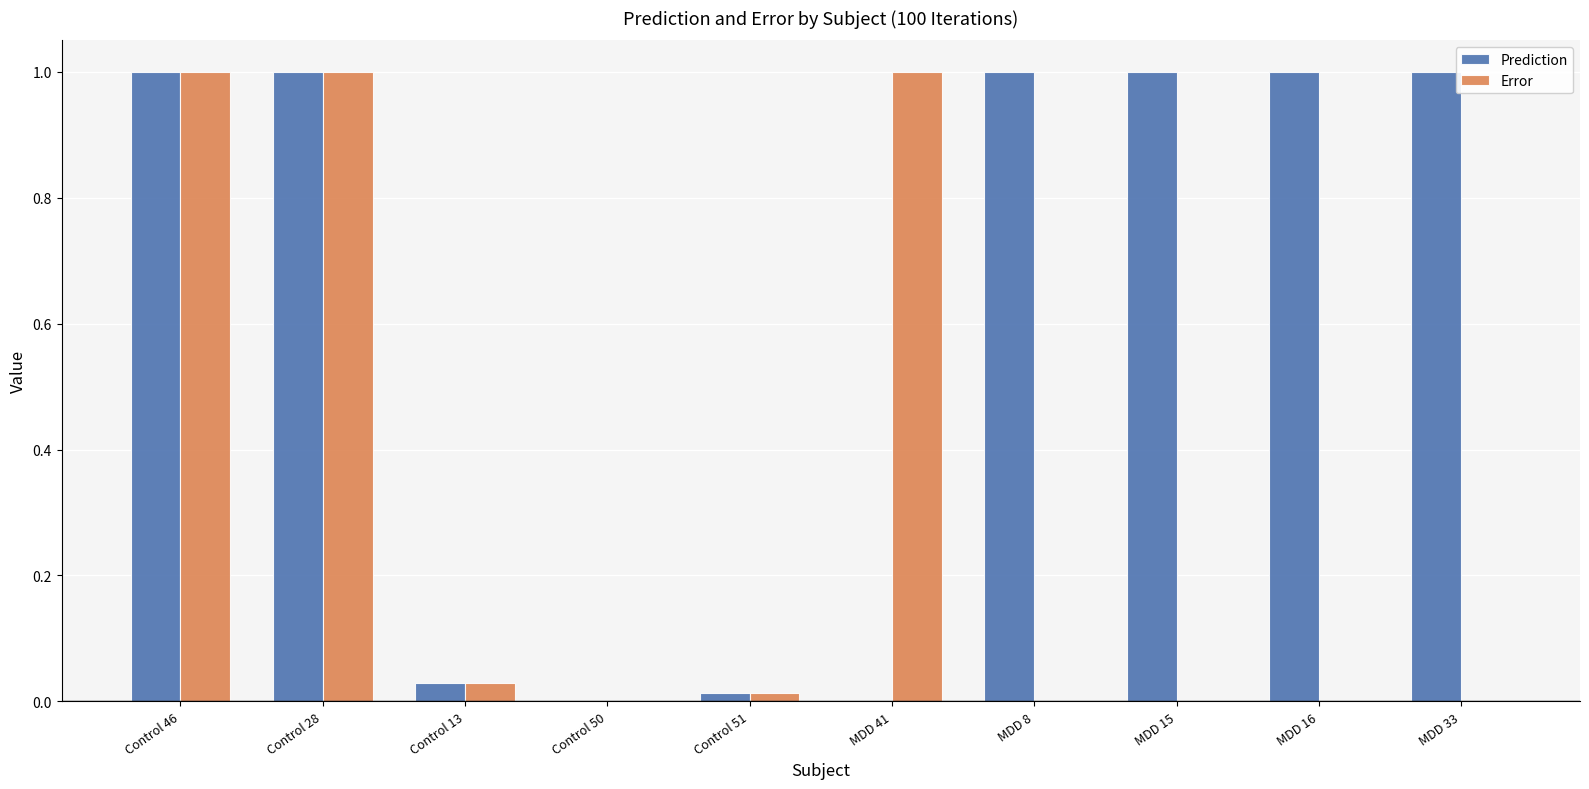

What is the maximum value for Error?

1.0